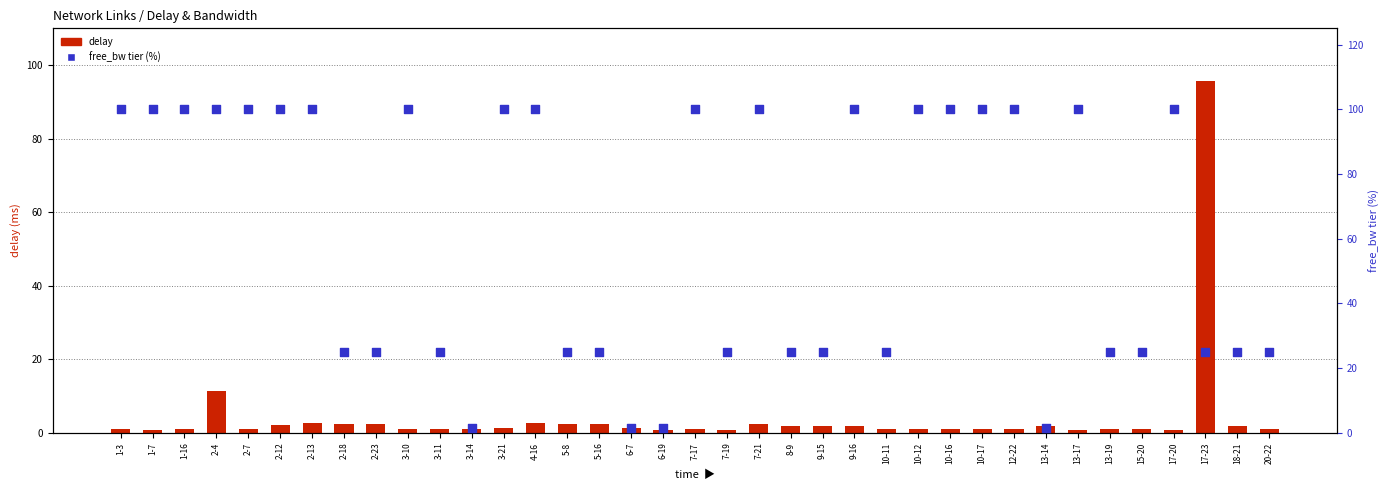

Is the value of free_bw tier (%) at 2-7 greater than the value of delay at 20-22?

Yes